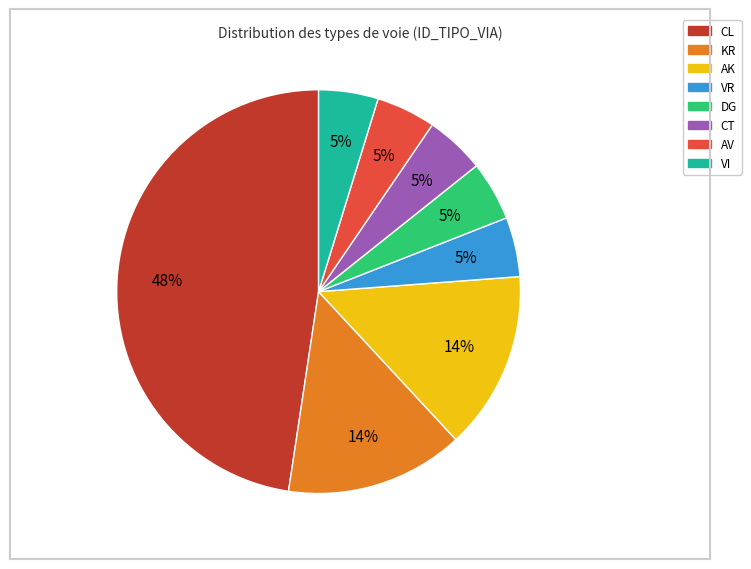

Which has a higher value, CL or AK?

CL